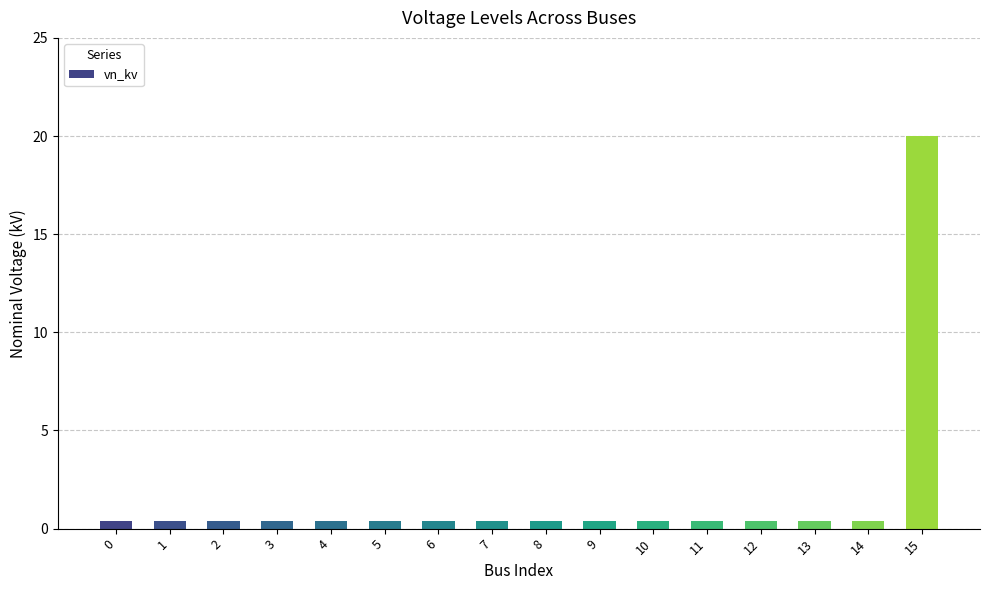

The chart shows a value of 0.4 at 10. True or false?

True